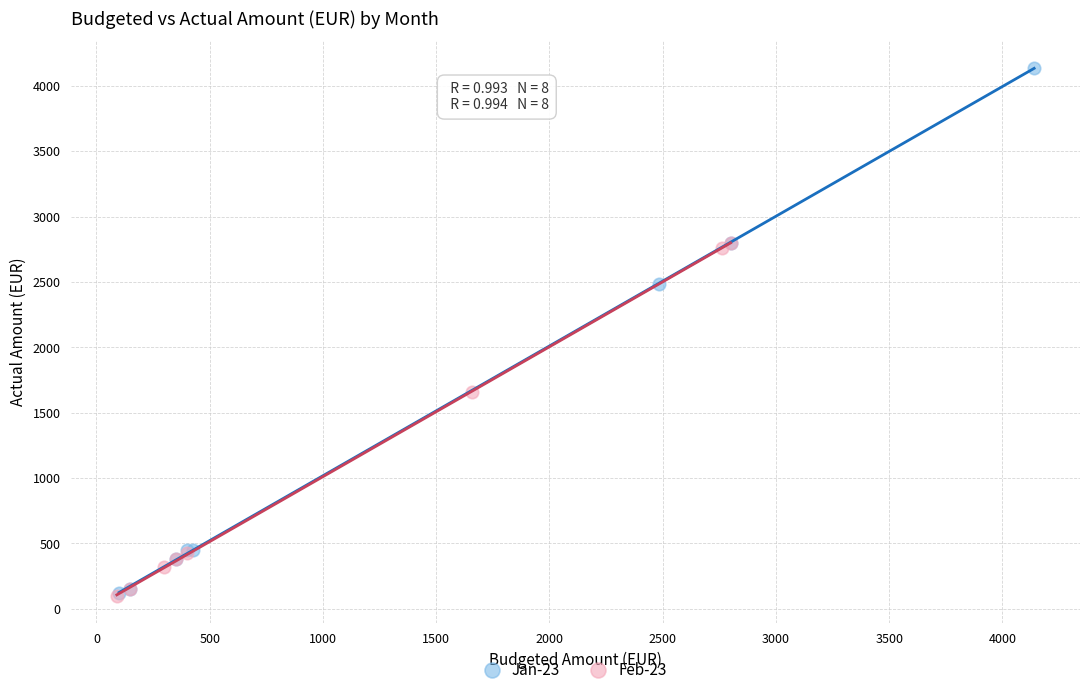

Which series reaches the maximum Y coordinate?

Jan-23